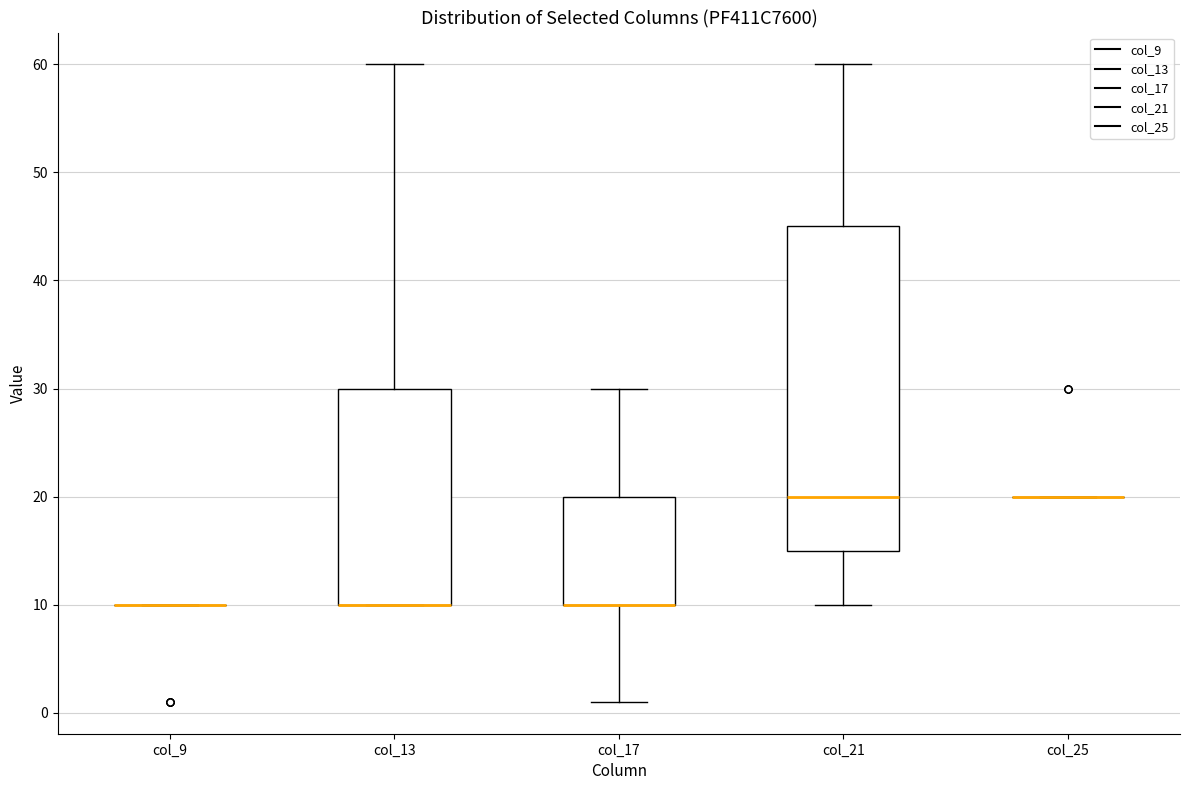

Reading left to right, read every box against the y-axis: the position of its median line, the range the box covers, and the ends of its whiskers. The values are not printed on the chart, so give them approximately, as read against the axis.

col_9: box collapsed to a line at 10, whiskers 10 to 10
col_13: median 10 (drawn on the box's lower edge), box 10 to 30, whiskers 10 to 60
col_17: median 10 (drawn on the box's lower edge), box 10 to 20, whiskers 1 to 30
col_21: median 20, box 15 to 45, whiskers 10 to 60
col_25: box collapsed to a line at 20, whiskers 20 to 20